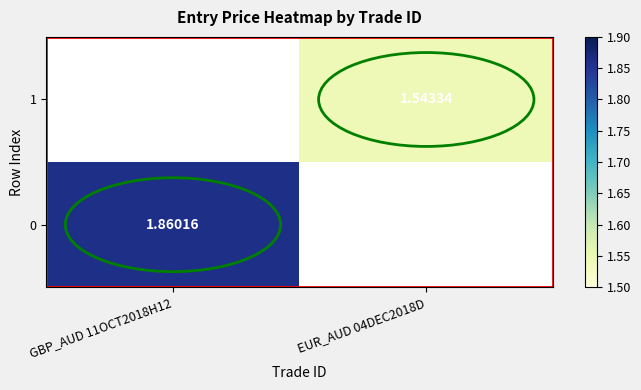

What is the greatest value displayed?

1.9